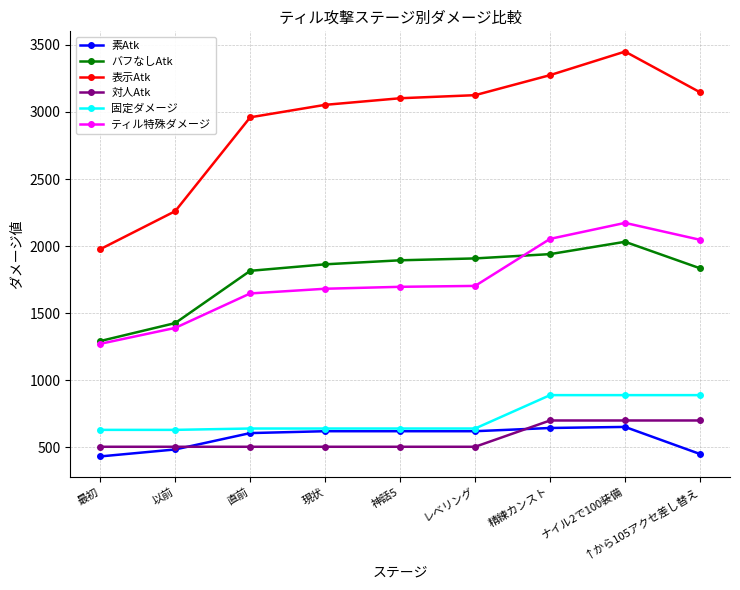

Count the number of categories in the chart.

9